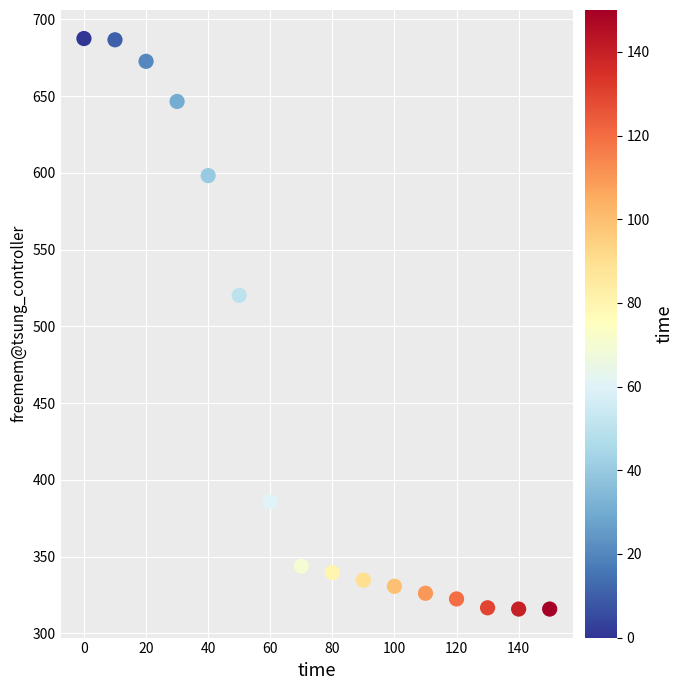

What is the range of Y values (max minus min)?

371.8